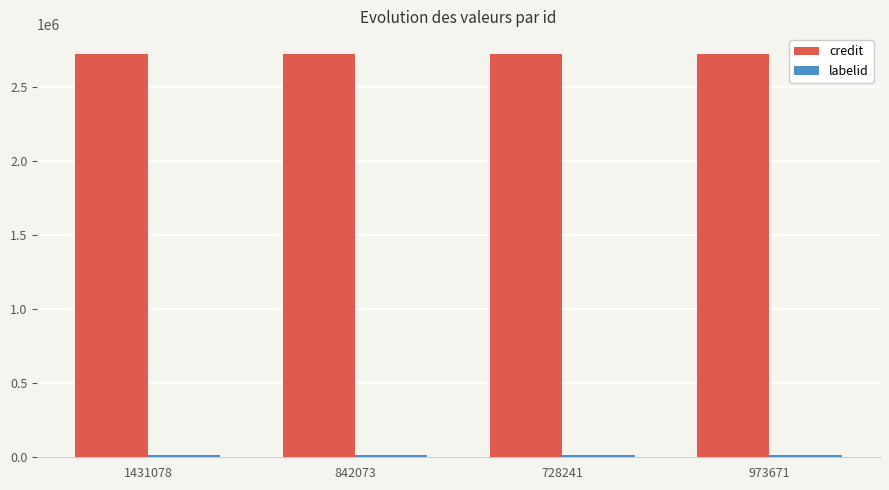

How many bars are there in each group?

2